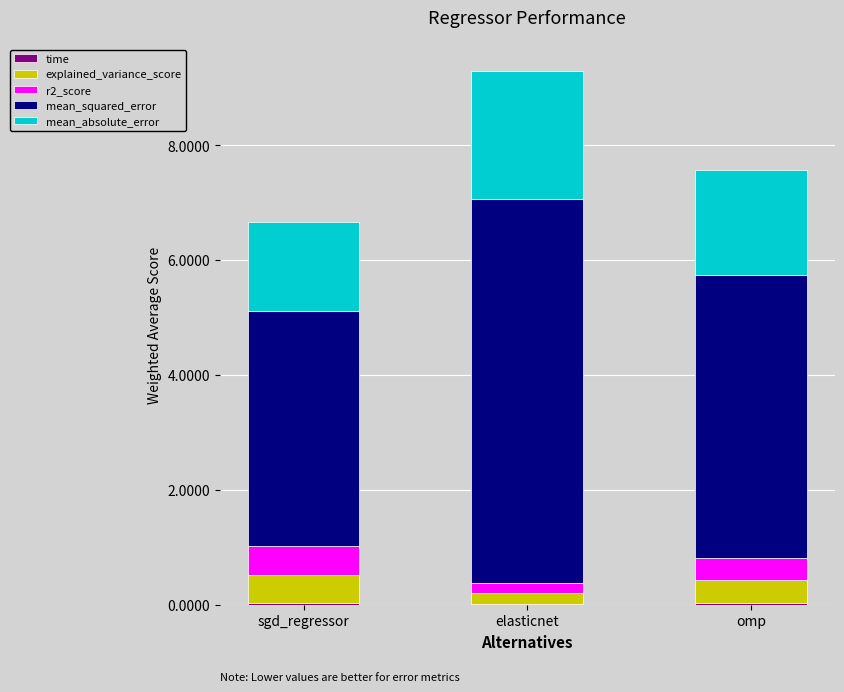

At which category is the sum across all series the highest?

elasticnet